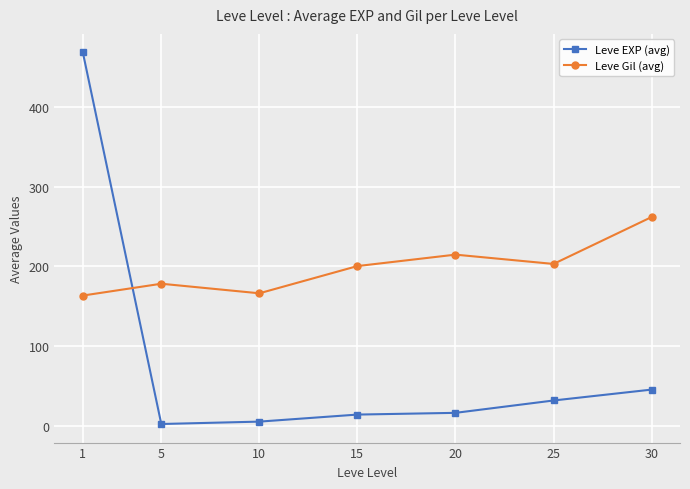

Is the value of Leve Gil (avg) at 25 greater than the value of Leve EXP (avg) at 25?

Yes